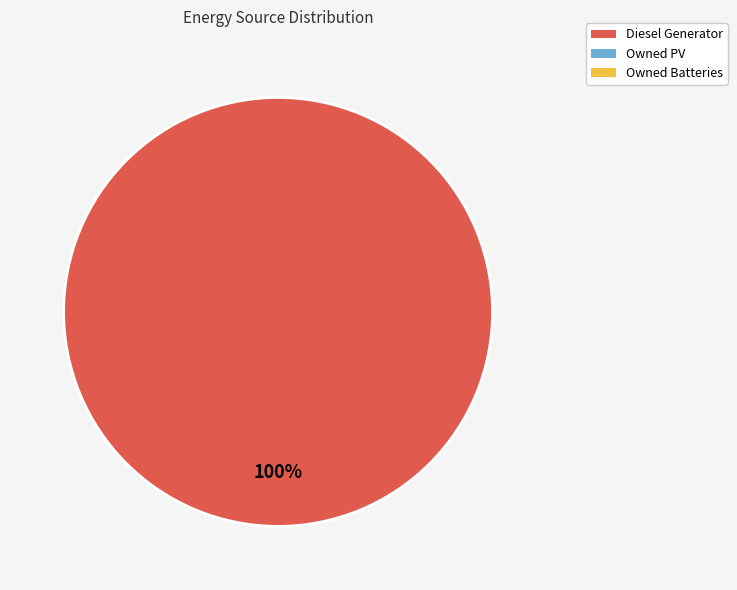

Is there any slice that represents more than half of the pie?

Yes